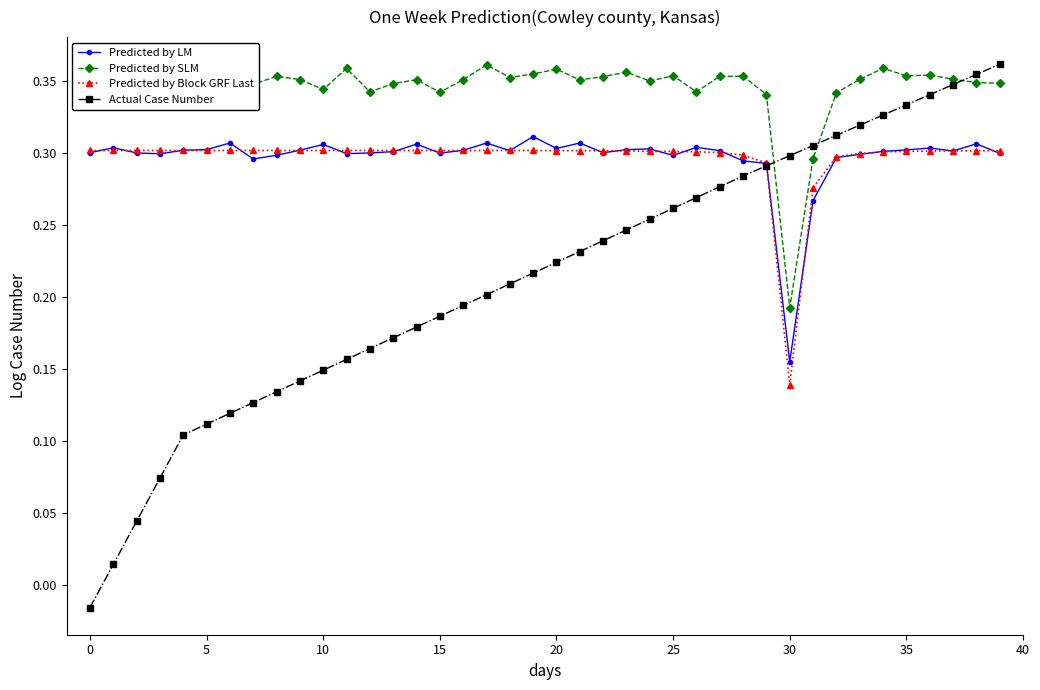

Which series has the largest total across all categories?

Predicted by SLM